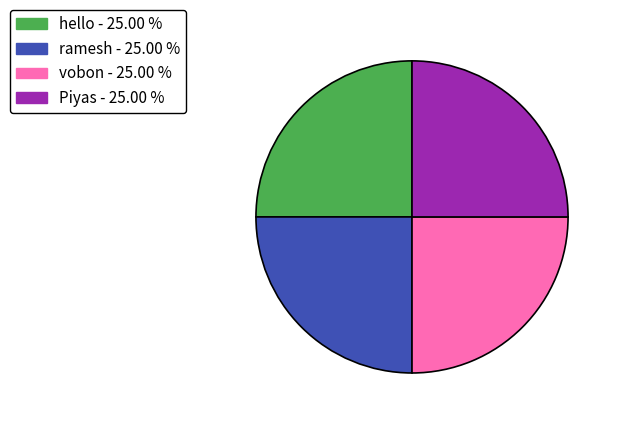

Is there any slice that represents more than half of the pie?

No